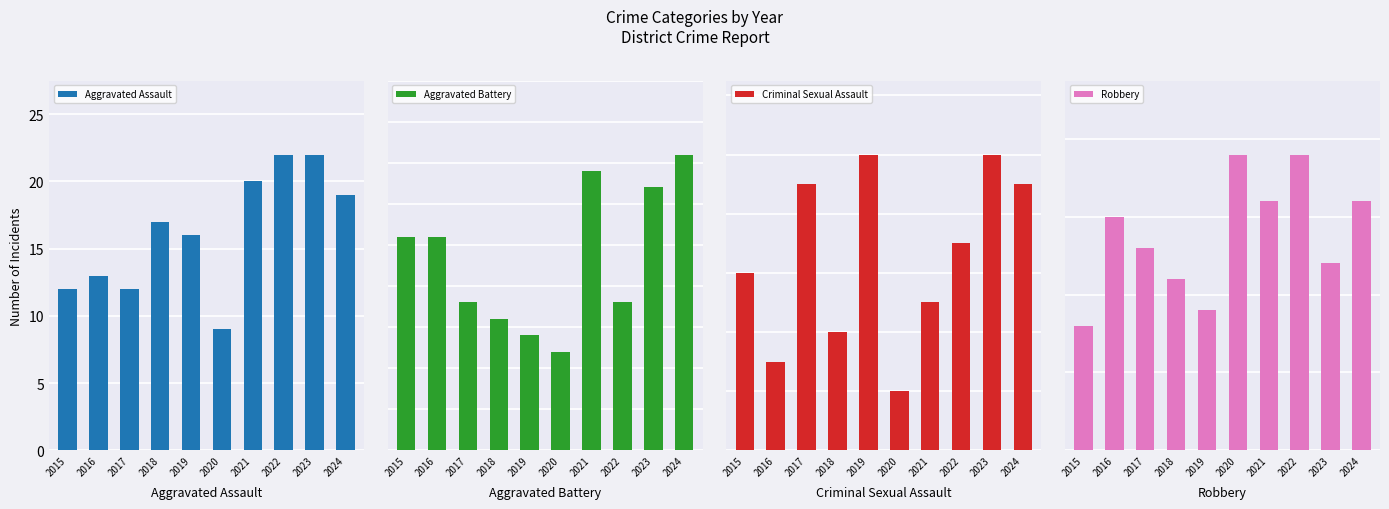

What are all the series names shown in the legend?

Aggravated Assault, Aggravated Battery, Criminal Sexual Assault, Robbery